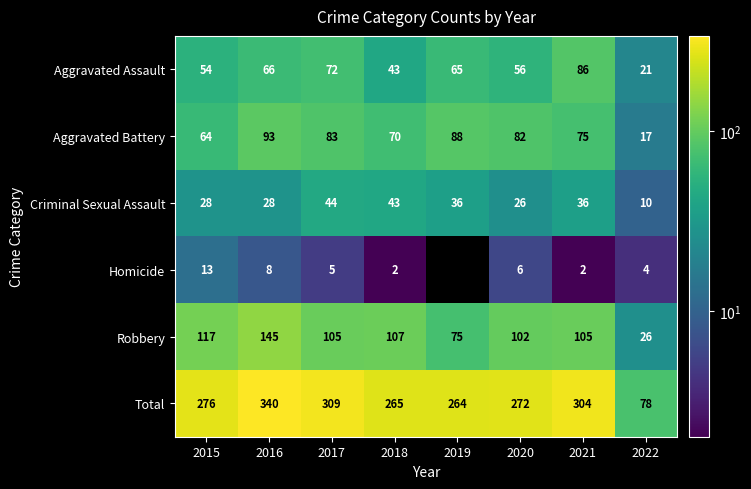

Which has a higher value, 2021 or 2017?

2021